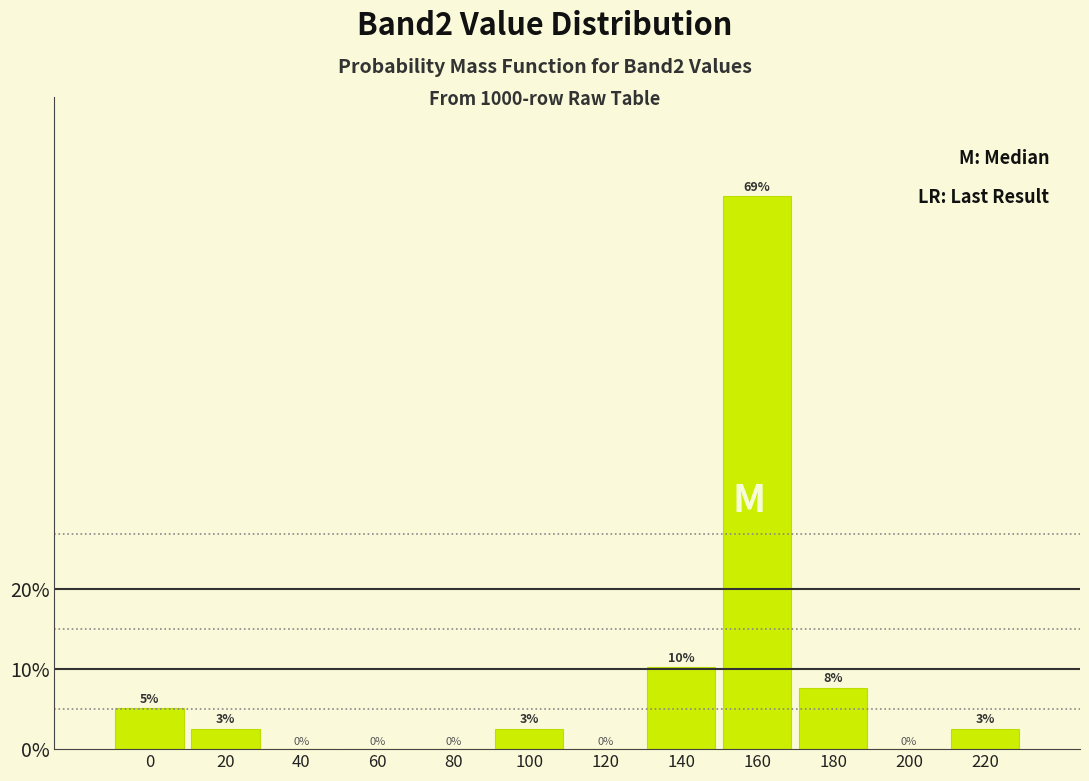

Which has a higher value, 140 or 60?

140